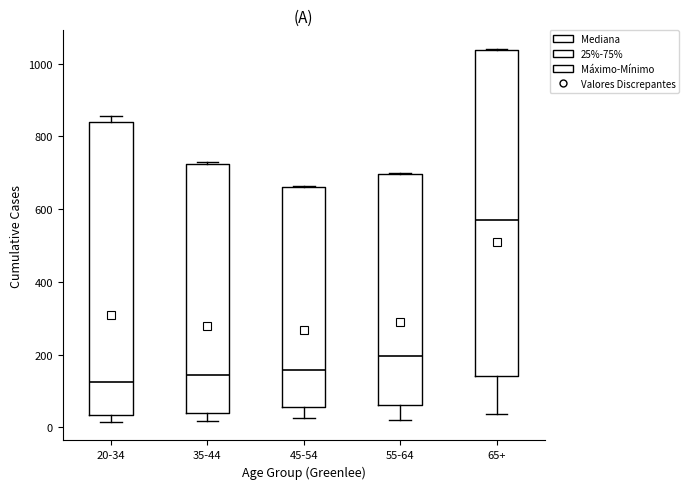

Which box's median line is the highest?

65+